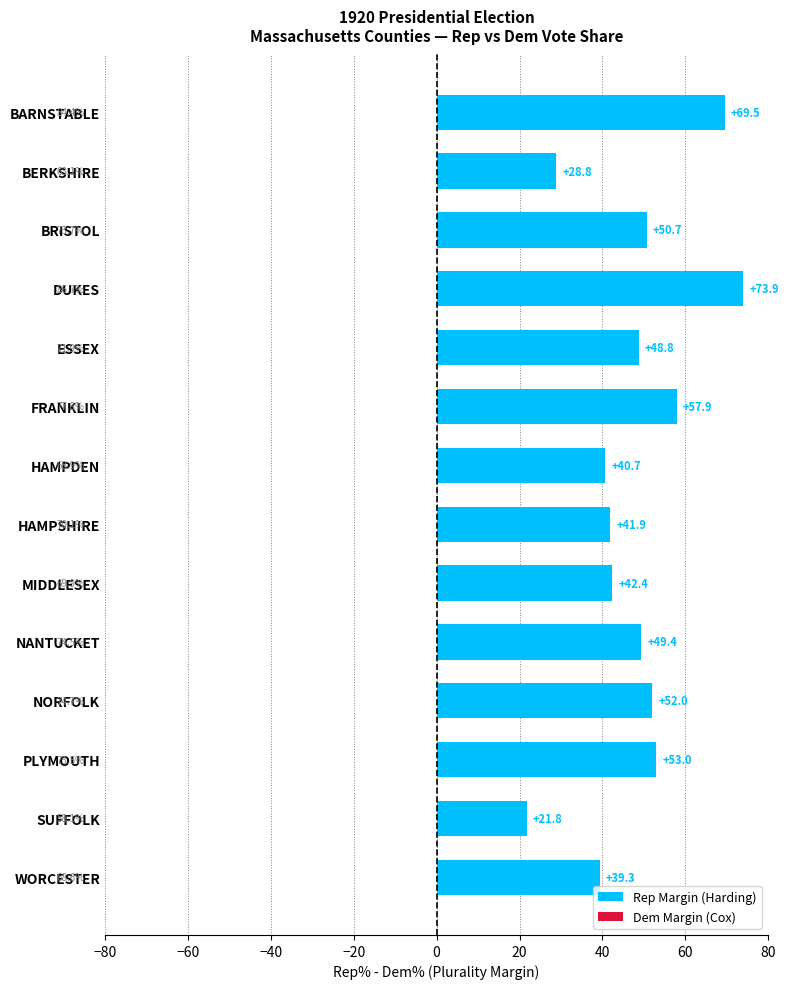

What is the minimum value shown in the chart?

21.8